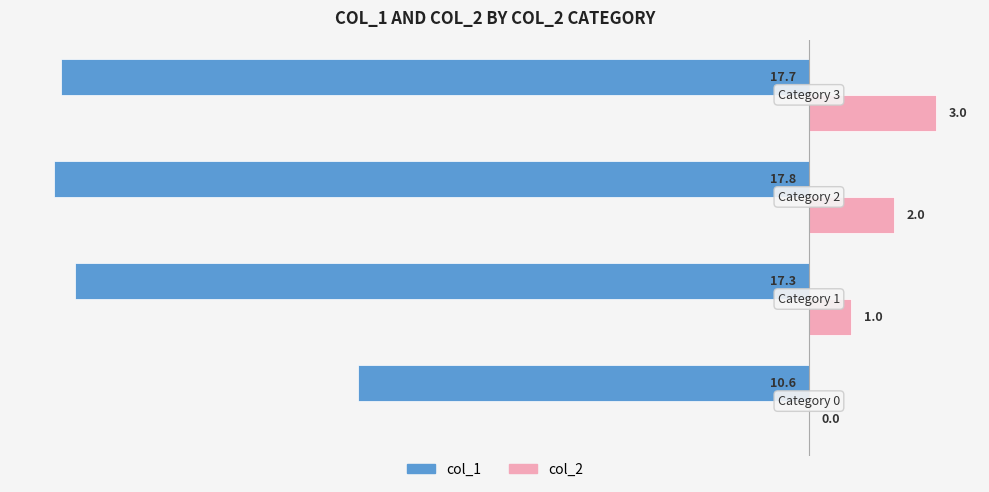

How many col_2 values are between 1 and 3?

3